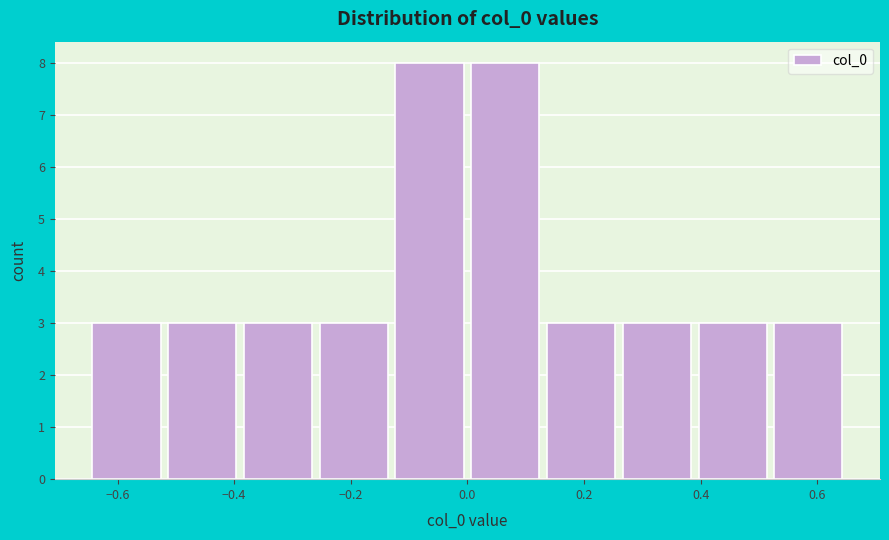

What is the height of the bar covering 0.00 to 0.12 on the x-axis? Neither the bar edges nor the heights are printed on the chart, so give them approximately, as read against the axes.

8